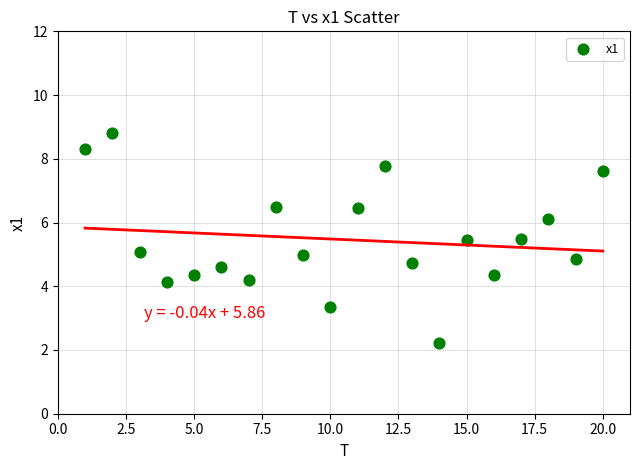

What is the range of Y values (max minus min)?

6.6